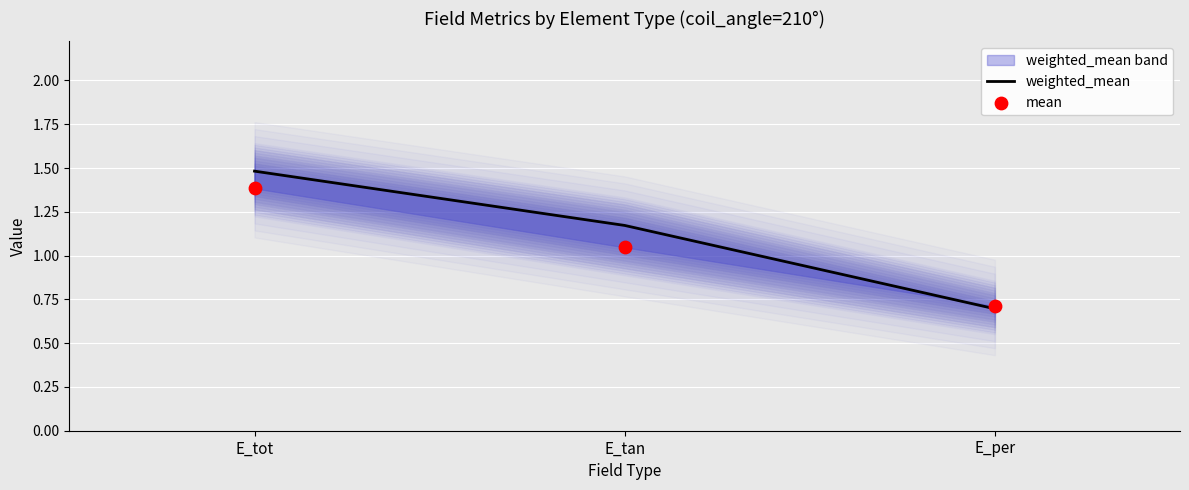

Which series contains the lowest Y value?

weighted_mean